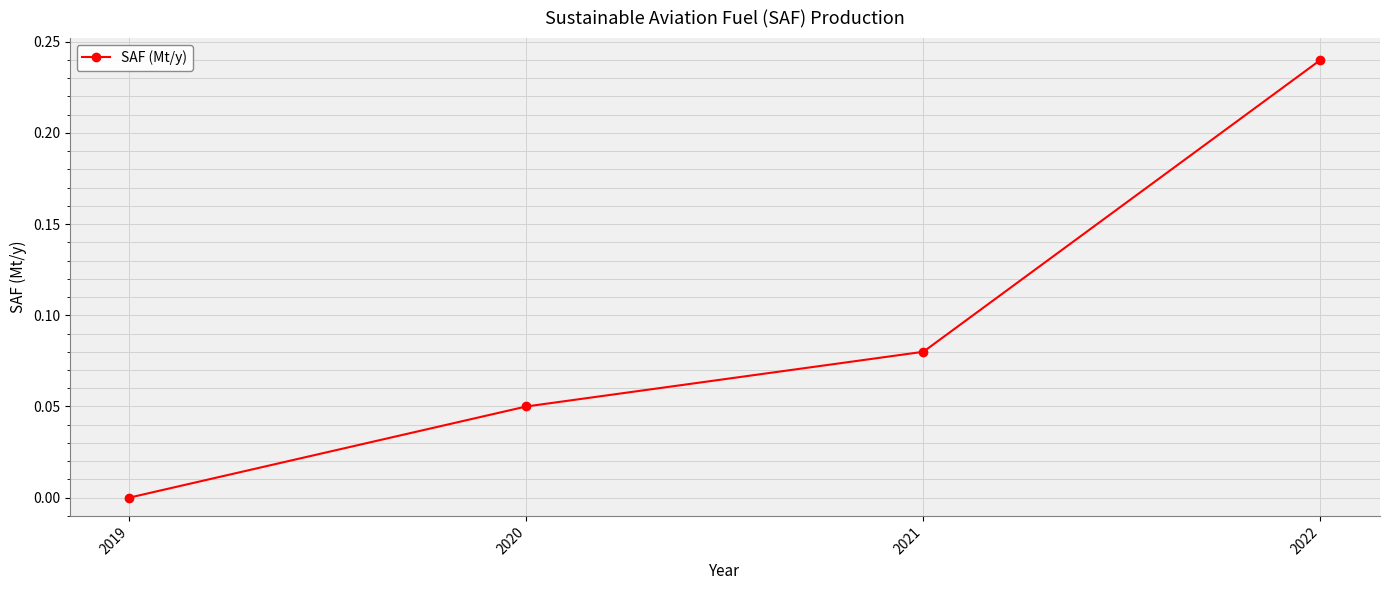

Rank the categories by value from lowest to highest.

2019, 2020, 2021, 2022